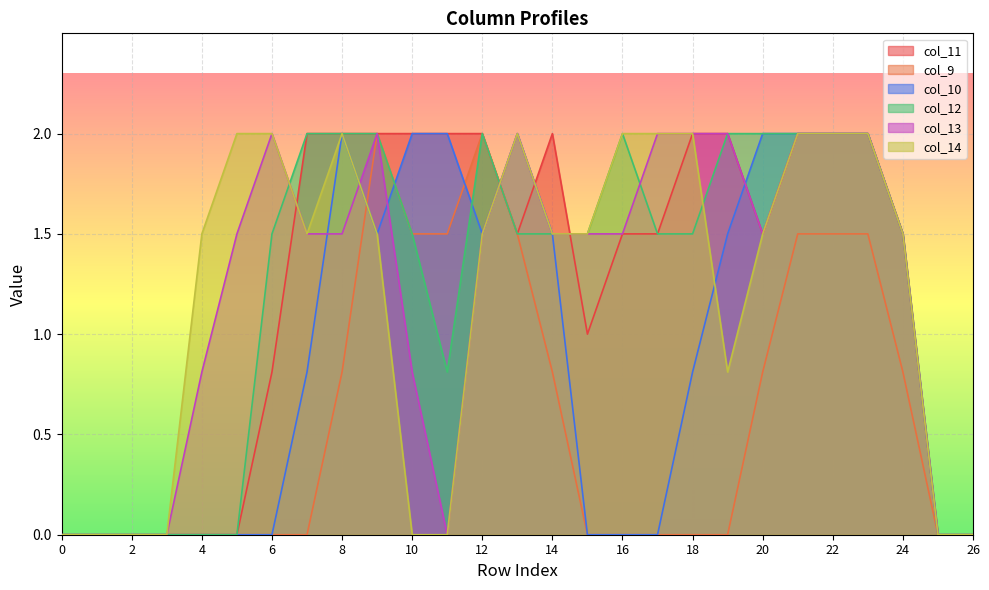

Which category has the highest value in the col_9 series?

9